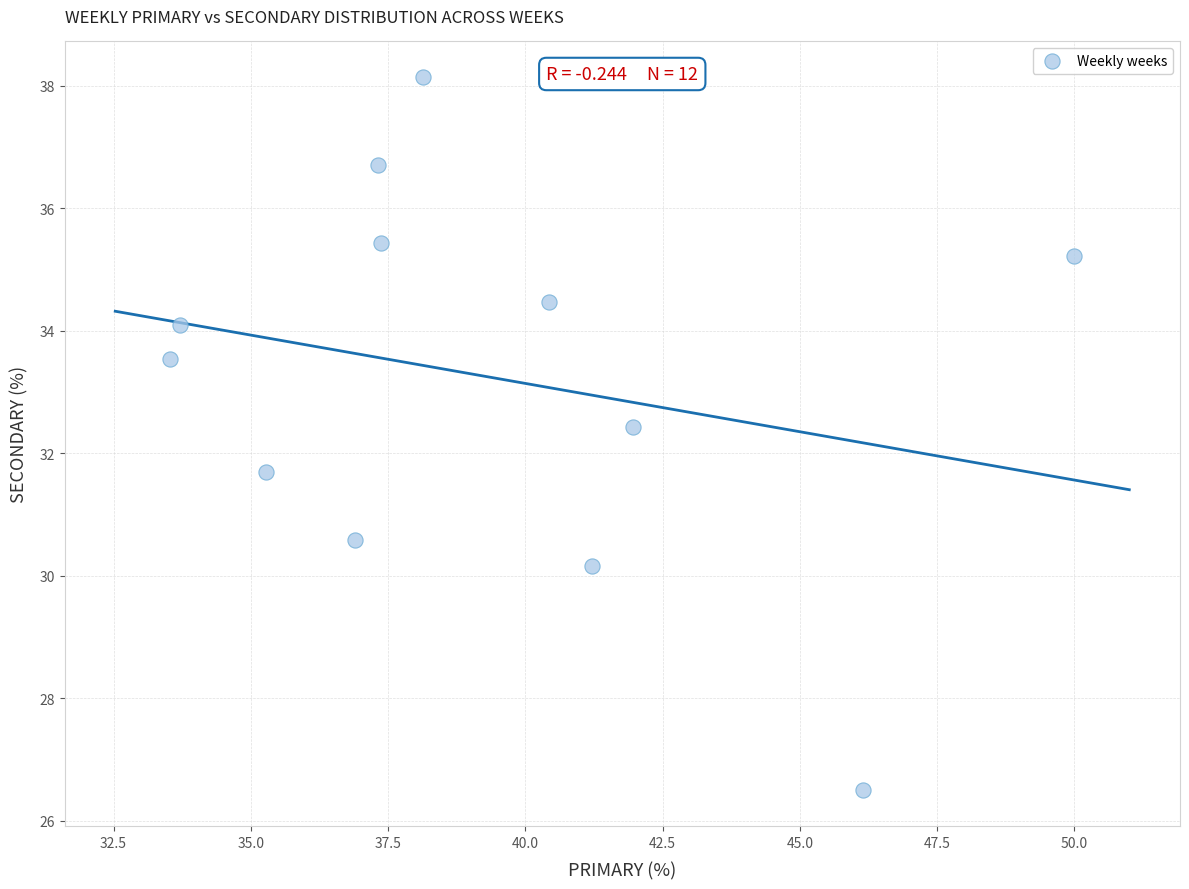

What is the range of X values (max minus min)?

16.5